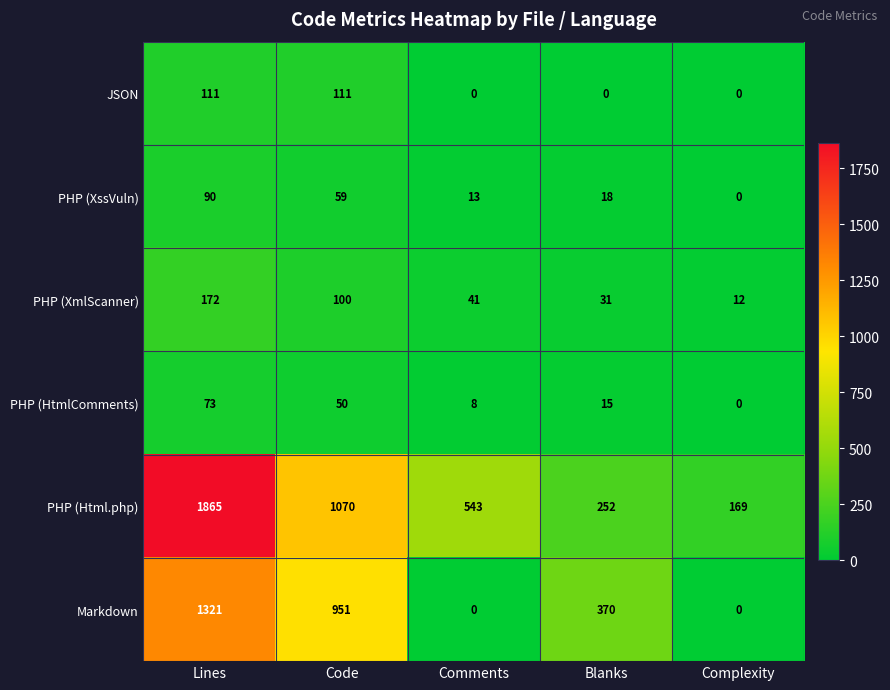

How many JSON values are between 0 and 111?

5